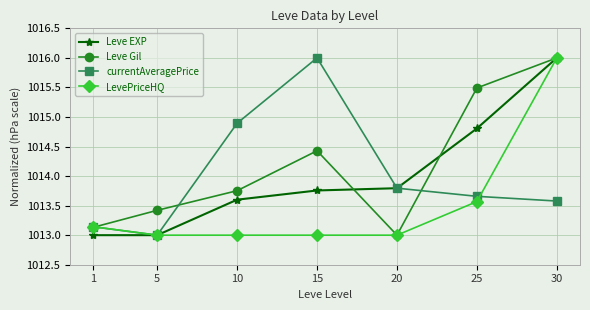

The currentAveragePrice series shows 1014.9 at 10. True or false?

True